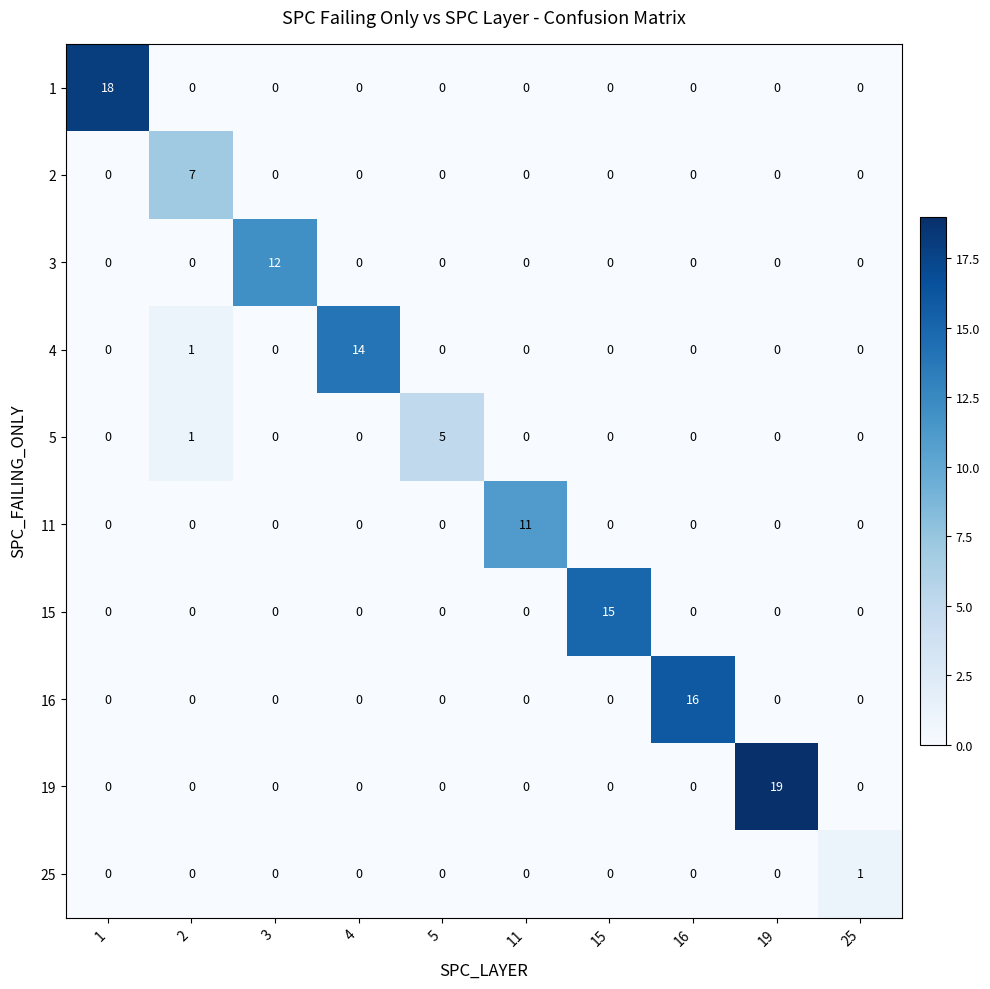

How many positive values does the 2 series have?

1